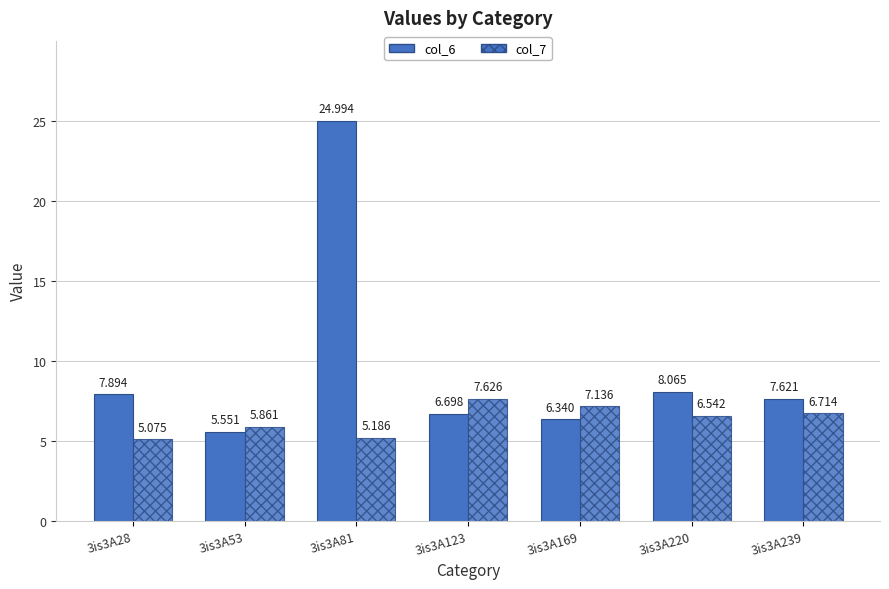

Rank the categories by col_6 value from highest to lowest.

3is3A81, 3is3A220, 3is3A28, 3is3A239, 3is3A123, 3is3A169, 3is3A53